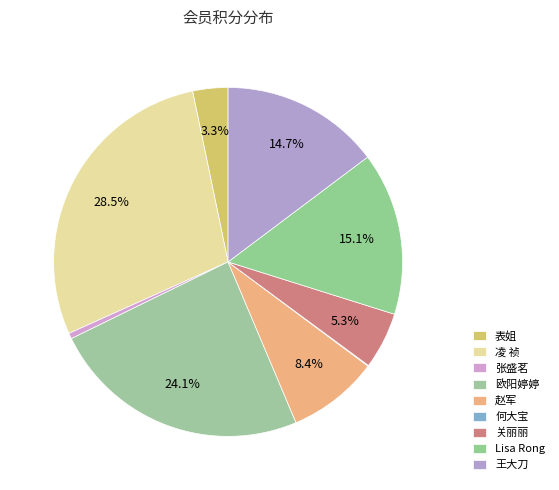

Rank the categories by value from lowest to highest.

何大宝, 张盛茗, 表姐, 关丽丽, 赵军, 王大刀, Lisa Rong, 欧阳婷婷, 凌 祯